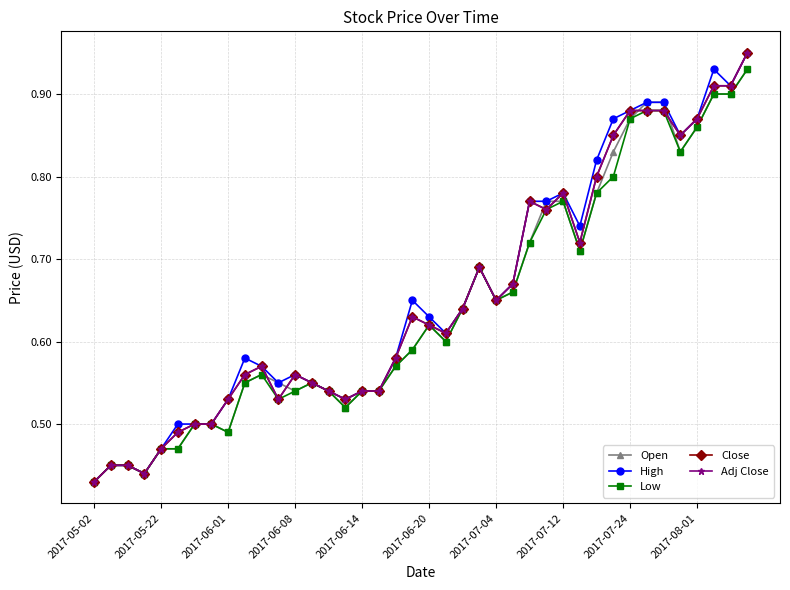

True or false: High and Open cross at least once.

False